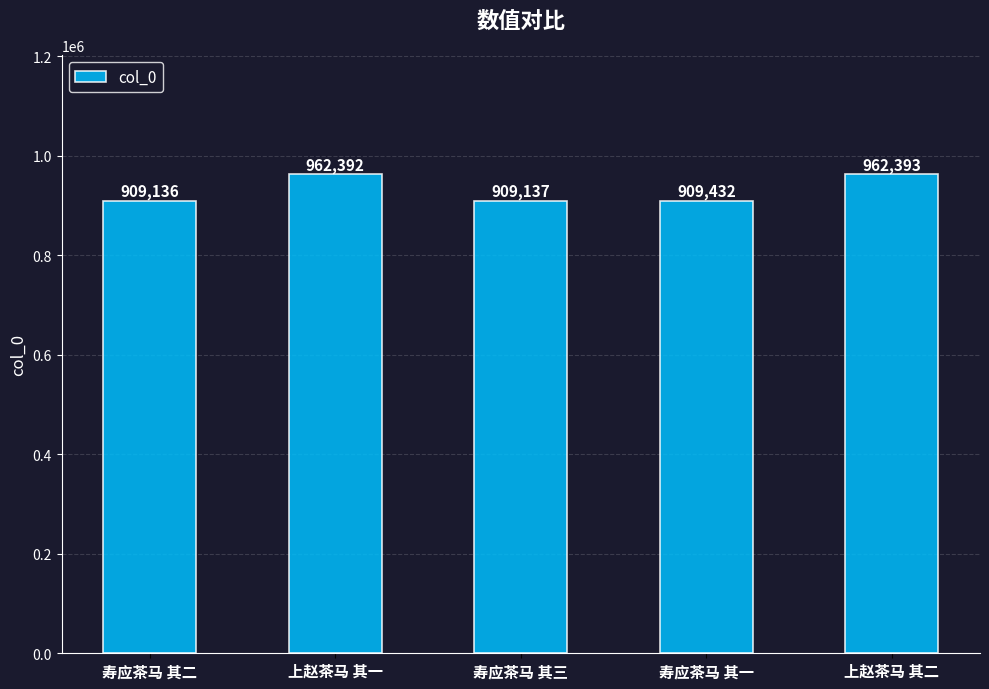

At which label is the value closest to 935764?

寿应茶马 其一